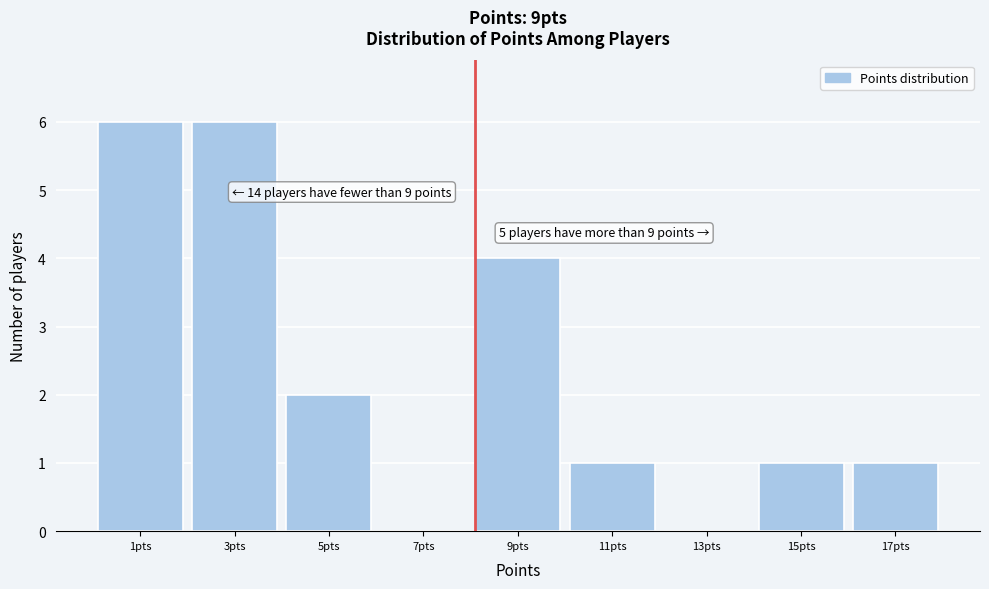

Reading left to right, what are all the values shown in this chart?

1pts=6	3pts=6	5pts=2	7pts=0	9pts=4	11pts=1	13pts=0	15pts=1	17pts=1